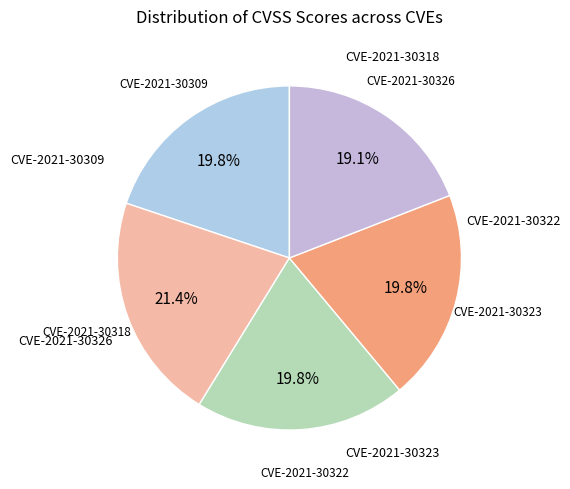

Which slice is the smallest?

CVE-2021-30326